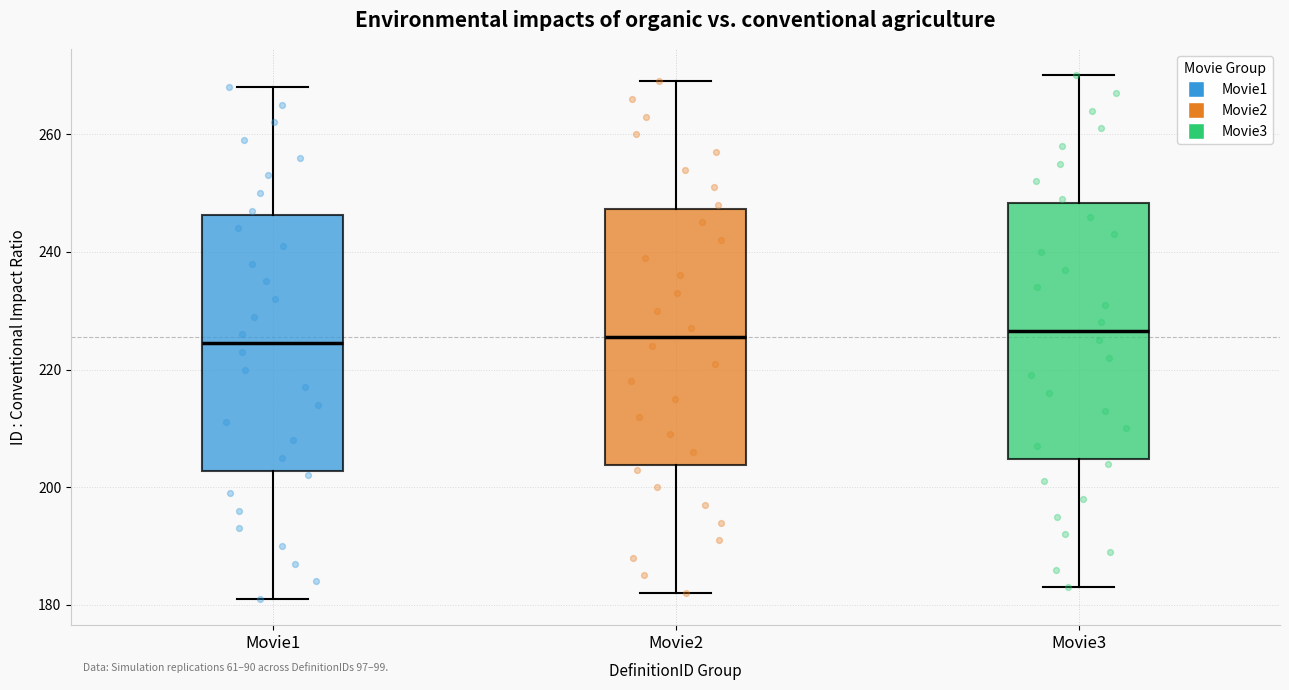

Reading left to right, read every box against the y-axis: the position of its median line, the range the box covers, and the ends of its whiskers. The values are not printed on the chart, so give them approximately, as read against the axis.

Movie1: median 224, box 202 to 246, whiskers 182 to 268
Movie2: median 226, box 204 to 248, whiskers 182 to 270
Movie3: median 226, box 204 to 248, whiskers 184 to 270